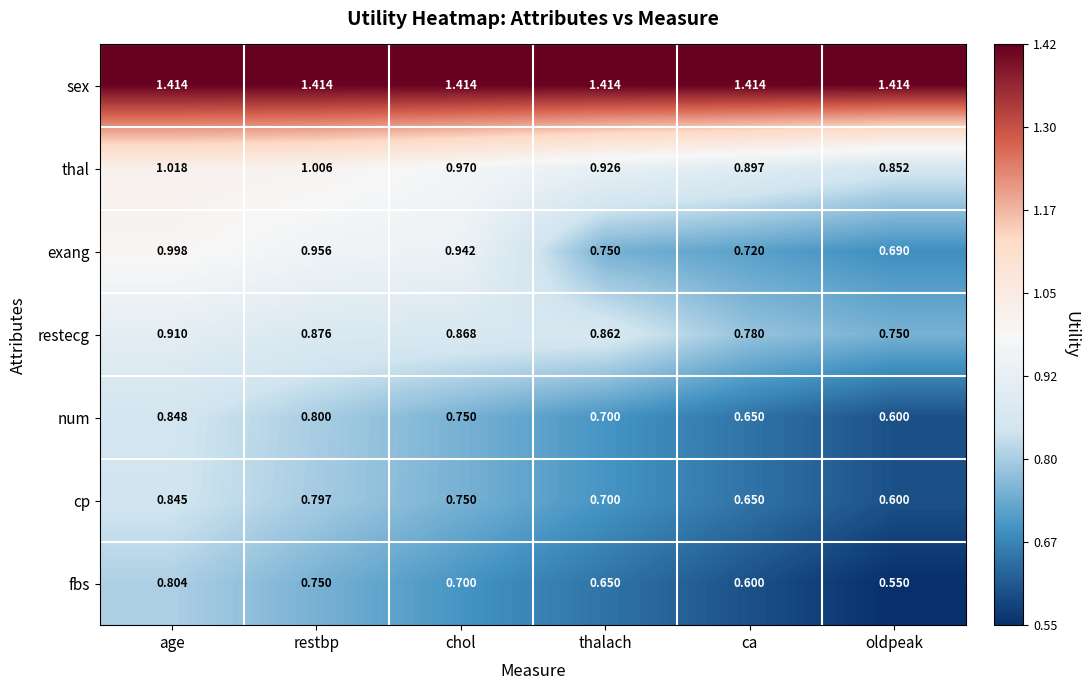

Where is fbs nearest to the value 0?

oldpeak